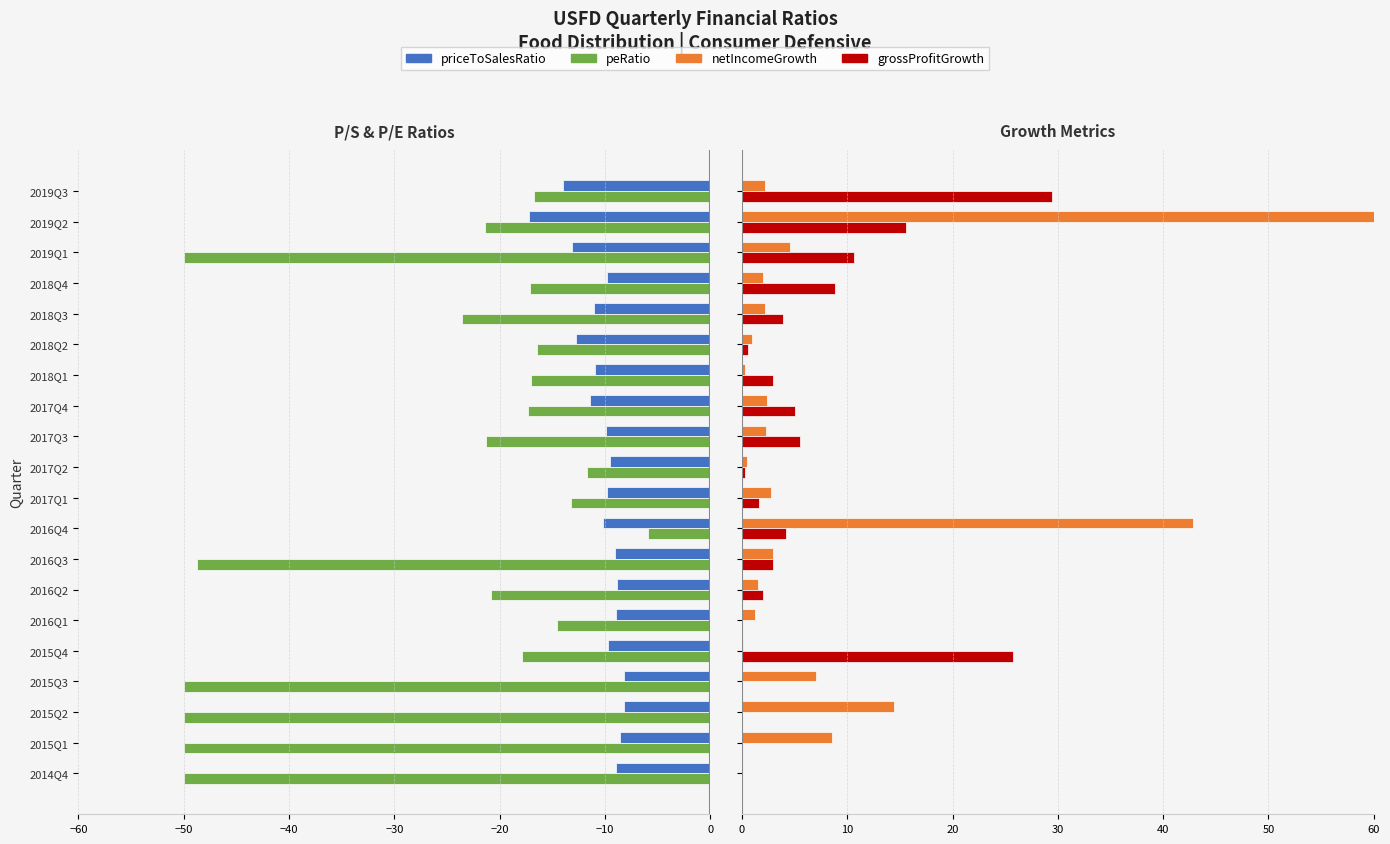

The value of grossProfitGrowth at 2016Q4 is 4.2. True or false?

True